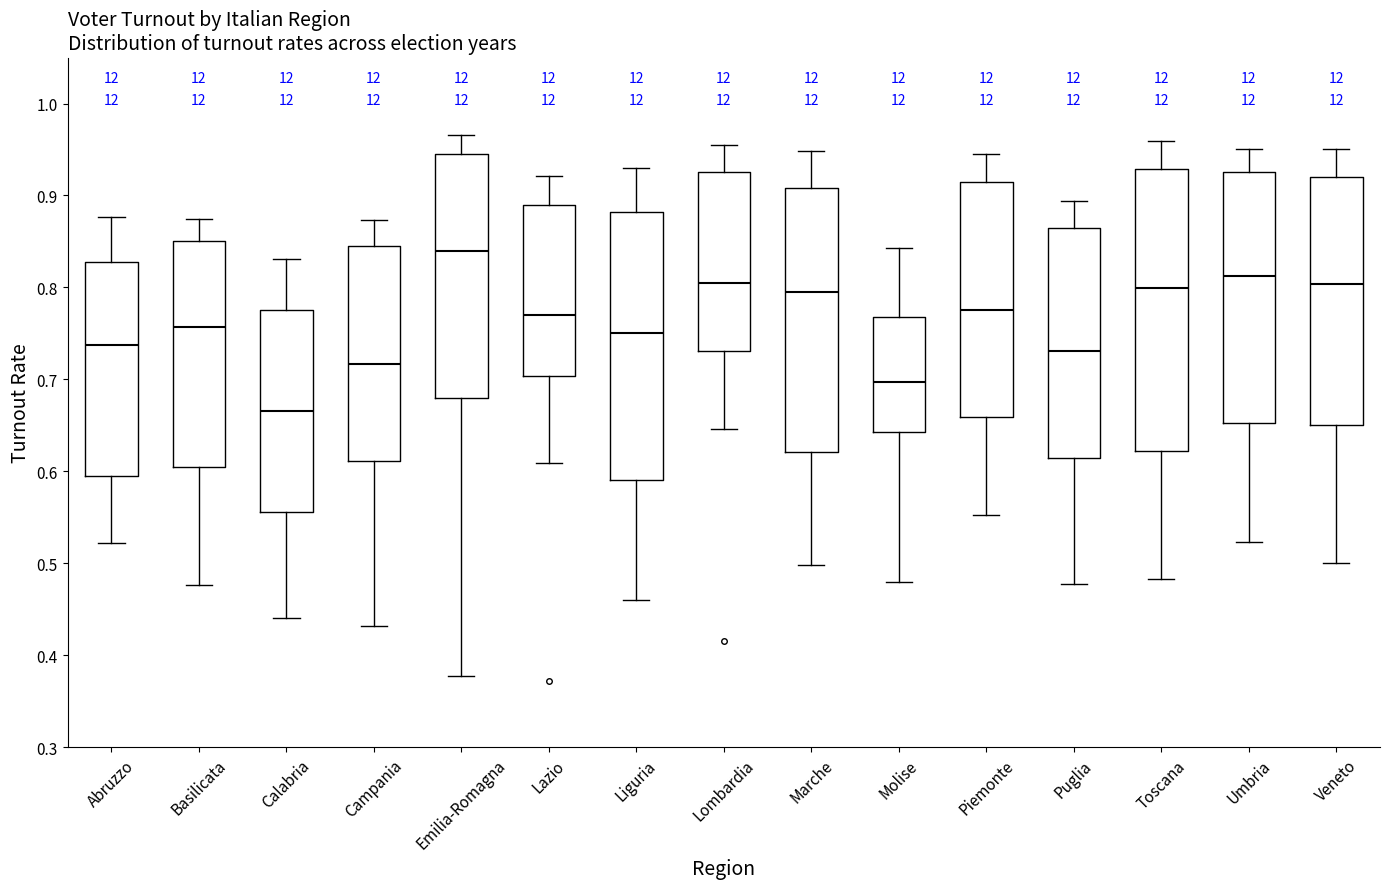

Reading left to right, transcribe this box plot: for each box, give where its median line is, the range the box spans, and where its two whiskers end, as read against the y-axis. The values are not printed on the chart, so give them approximately, as read against the axis.

Abruzzo: median 0.74, box 0.59 to 0.83, whiskers 0.52 to 0.88
Basilicata: median 0.76, box 0.60 to 0.85, whiskers 0.48 to 0.87
Calabria: median 0.67, box 0.56 to 0.78, whiskers 0.44 to 0.83
Campania: median 0.72, box 0.61 to 0.84, whiskers 0.43 to 0.87
Emilia-Romagna: median 0.84, box 0.68 to 0.95, whiskers 0.38 to 0.97
Lazio: median 0.77, box 0.70 to 0.89, whiskers 0.61 to 0.92
Liguria: median 0.75, box 0.59 to 0.88, whiskers 0.46 to 0.93
Lombardia: median 0.80, box 0.73 to 0.93, whiskers 0.65 to 0.96
Marche: median 0.79, box 0.62 to 0.91, whiskers 0.50 to 0.95
Molise: median 0.70, box 0.64 to 0.77, whiskers 0.48 to 0.84
Piemonte: median 0.78, box 0.66 to 0.91, whiskers 0.55 to 0.95
Puglia: median 0.73, box 0.62 to 0.86, whiskers 0.48 to 0.89
Toscana: median 0.80, box 0.62 to 0.93, whiskers 0.48 to 0.96
Umbria: median 0.81, box 0.65 to 0.93, whiskers 0.52 to 0.95
Veneto: median 0.80, box 0.65 to 0.92, whiskers 0.50 to 0.95